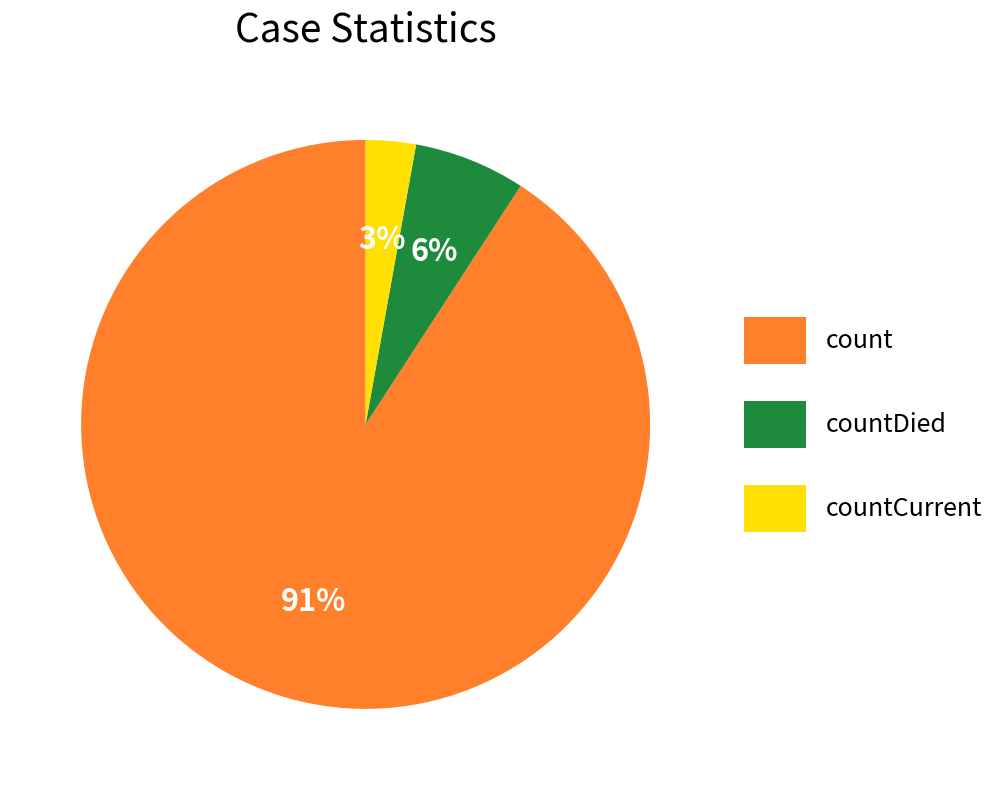

Is there any slice that represents more than half of the pie?

Yes